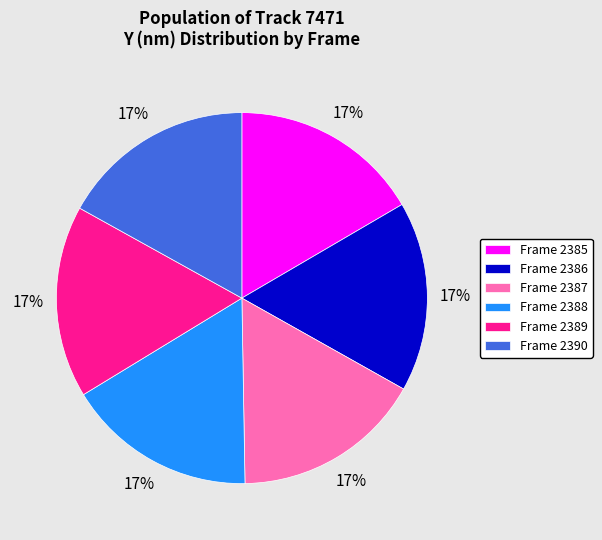

Combined, do Frame 2387 and Frame 2390 account for over 50%?

No